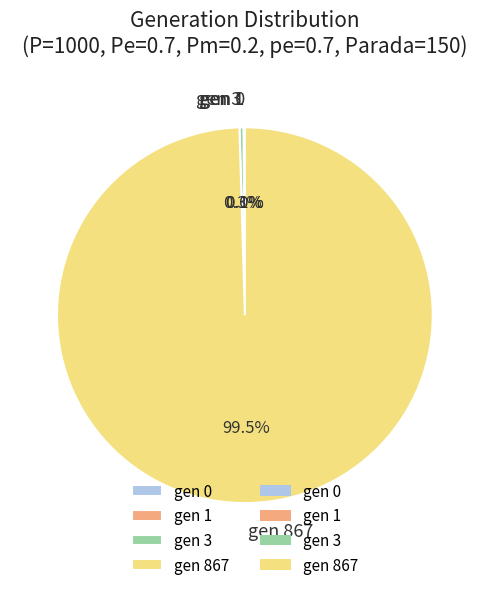

How much of the chart is everything except gen 3?

99.7%